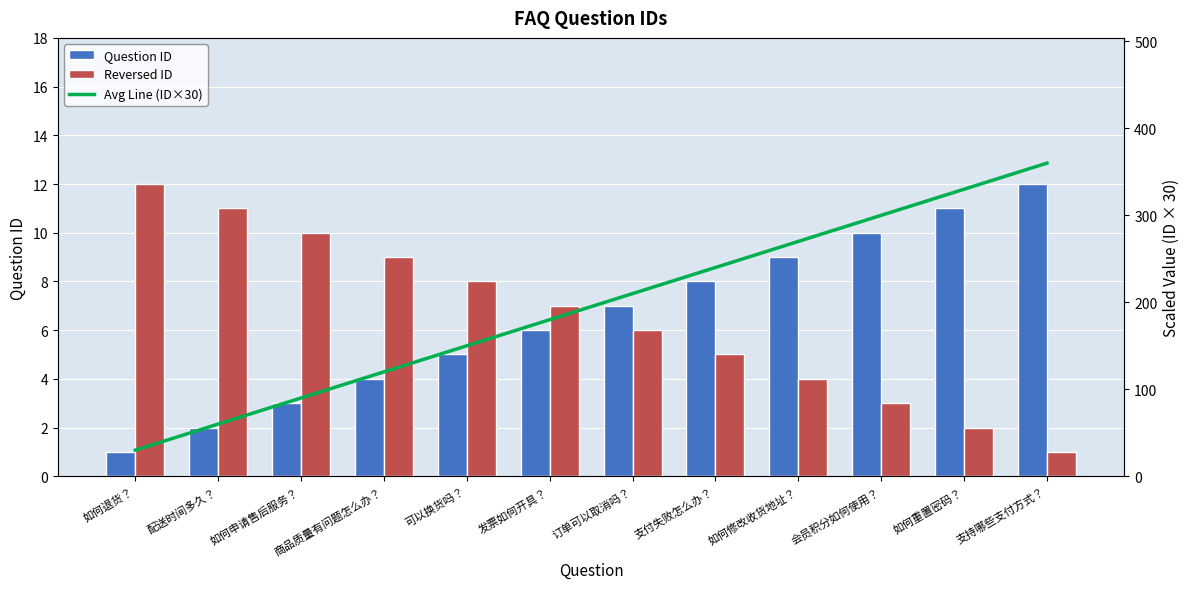

Reading left to right, transcribe all the data shown in this chart.

Question ID: 如何退货？=1	配送时间多久？=2	如何申请售后服务？=3	商品质量有问题怎么办？=4	可以换货吗？=5	发票如何开具？=6	订单可以取消吗？=7	支付失败怎么办？=8	如何修改收货地址？=9	会员积分如何使用？=10	如何重置密码？=11	支持哪些支付方式？=12
Reversed ID: 如何退货？=12	配送时间多久？=11	如何申请售后服务？=10	商品质量有问题怎么办？=9	可以换货吗？=8	发票如何开具？=7	订单可以取消吗？=6	支付失败怎么办？=5	如何修改收货地址？=4	会员积分如何使用？=3	如何重置密码？=2	支持哪些支付方式？=1
Avg Line (ID×30): 如何退货？=30	配送时间多久？=60	如何申请售后服务？=90	商品质量有问题怎么办？=120	可以换货吗？=150	发票如何开具？=180	订单可以取消吗？=210	支付失败怎么办？=240	如何修改收货地址？=270	会员积分如何使用？=300	如何重置密码？=330	支持哪些支付方式？=360